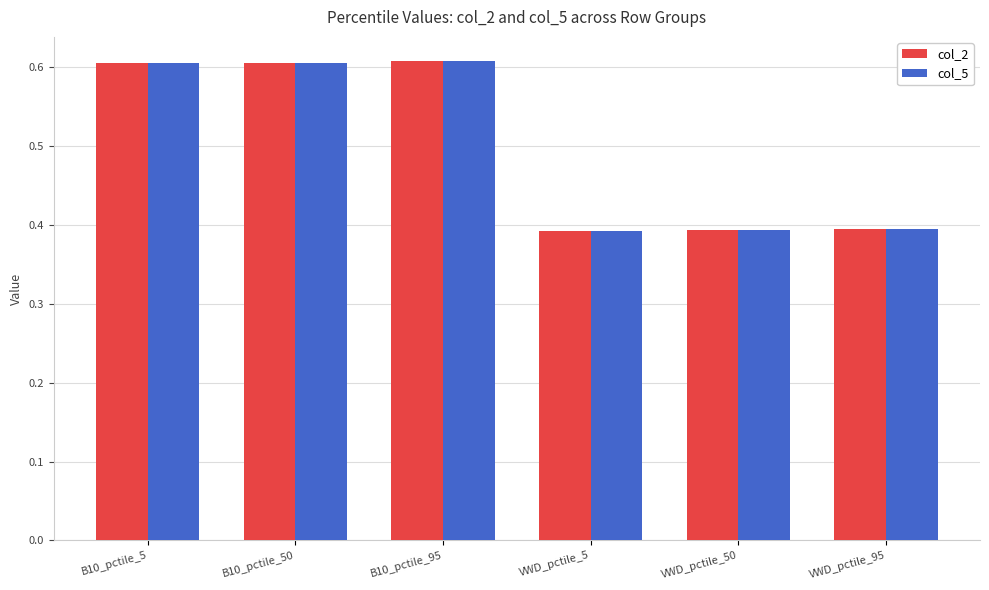

Which series changed the most between B10_pctile_5 and VWD_pctile_95?

col_5